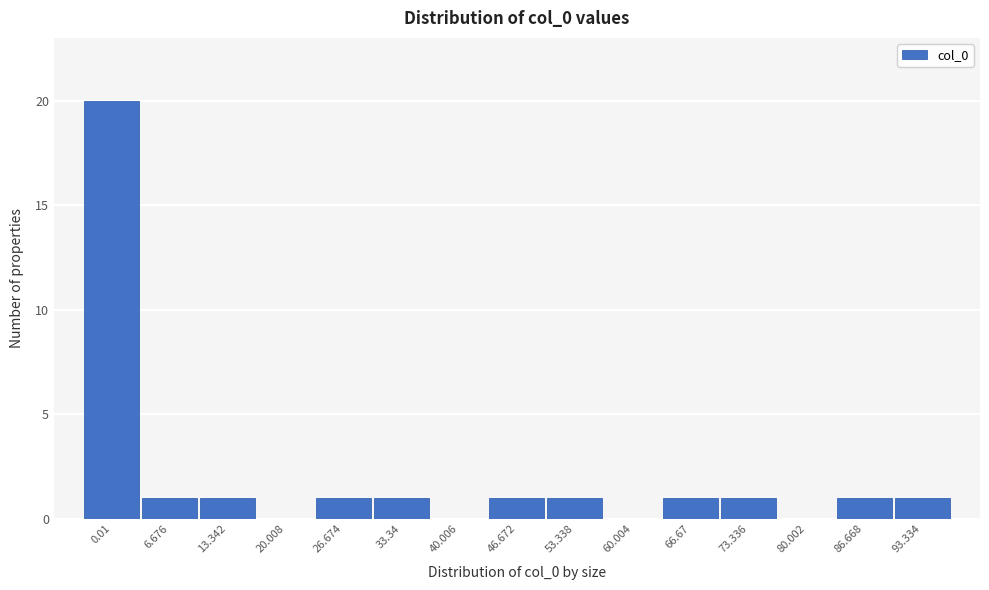

Reading left to right, extract all data points from this chart.

0.01=20	6.676=1	13.342=1	20.008=0	26.674=1	33.34=1	40.006=0	46.672=1	53.338=1	60.004=0	66.67=1	73.336=1	80.002=0	86.668=1	93.334=1